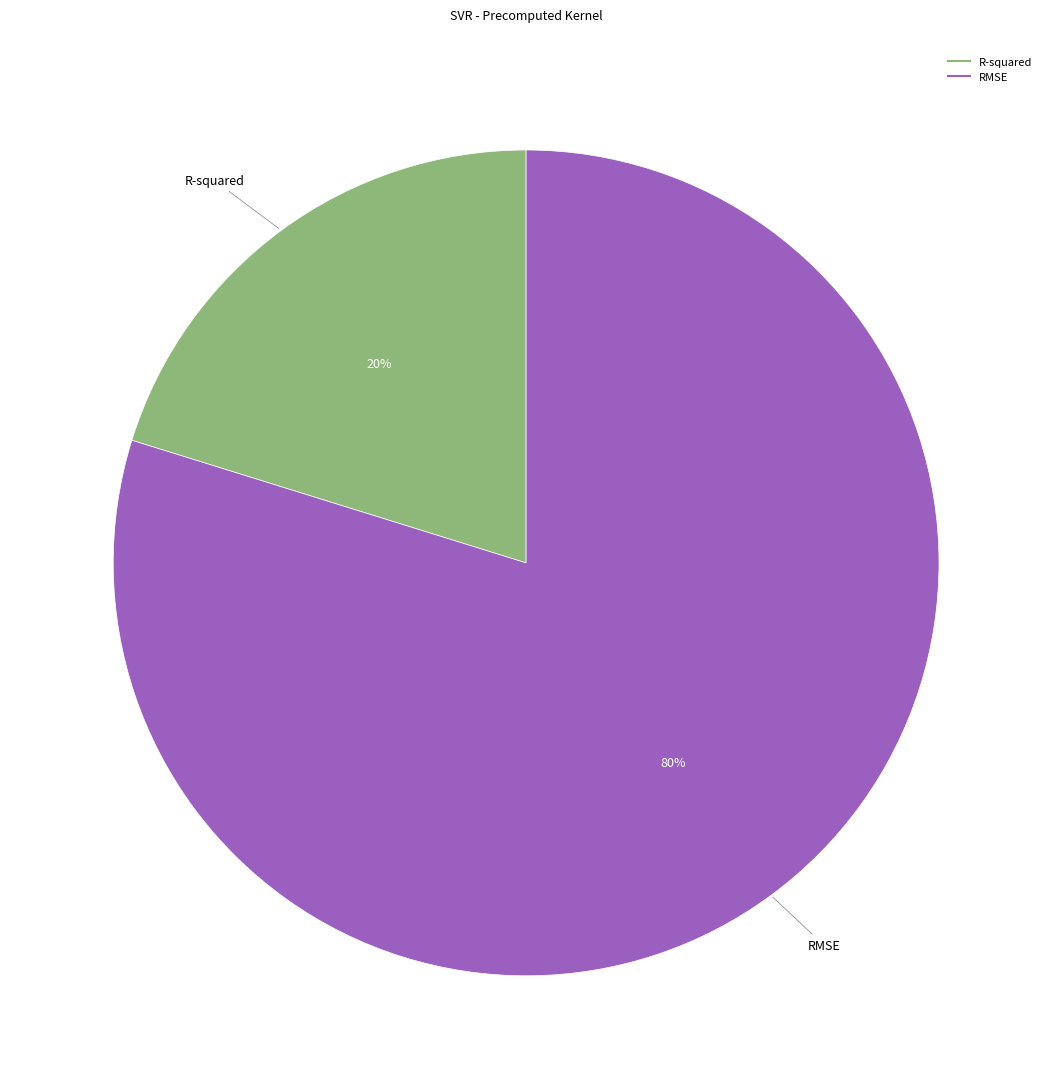

Which category has the smallest portion of the pie?

R-squared